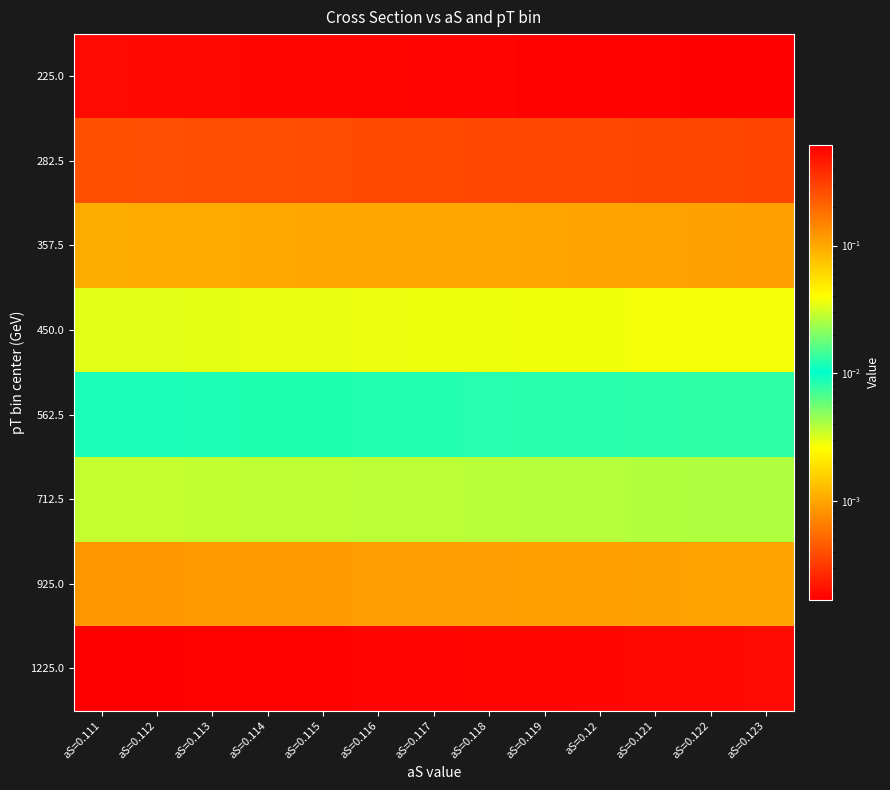

Reading left to right, what are all the values shown in this chart?

225.0: aS=0.111=0.5	aS=0.112=0.5	aS=0.113=0.6	aS=0.114=0.6	aS=0.115=0.6	aS=0.116=0.6	aS=0.117=0.6	aS=0.118=0.6	aS=0.119=0.6	aS=0.12=0.6	aS=0.121=0.6	aS=0.122=0.6	aS=0.123=0.6
282.5: aS=0.111=0.3	aS=0.112=0.3	aS=0.113=0.3	aS=0.114=0.3	aS=0.115=0.3	aS=0.116=0.3	aS=0.117=0.3	aS=0.118=0.3	aS=0.119=0.3	aS=0.12=0.3	aS=0.121=0.3	aS=0.122=0.3	aS=0.123=0.3
357.5: aS=0.111=0.1	aS=0.112=0.1	aS=0.113=0.1	aS=0.114=0.1	aS=0.115=0.1	aS=0.116=0.1	aS=0.117=0.1	aS=0.118=0.1	aS=0.119=0.1	aS=0.12=0.1	aS=0.121=0.1	aS=0.122=0.1	aS=0.123=0.1
450.0: aS=0.111=0.0	aS=0.112=0.0	aS=0.113=0.0	aS=0.114=0.0	aS=0.115=0.0	aS=0.116=0.0	aS=0.117=0.0	aS=0.118=0.0	aS=0.119=0.0	aS=0.12=0.0	aS=0.121=0.0	aS=0.122=0.0	aS=0.123=0.0
562.5: aS=0.111=0.0	aS=0.112=0.0	aS=0.113=0.0	aS=0.114=0.0	aS=0.115=0.0	aS=0.116=0.0	aS=0.117=0.0	aS=0.118=0.0	aS=0.119=0.0	aS=0.12=0.0	aS=0.121=0.0	aS=0.122=0.0	aS=0.123=0.0
712.5: aS=0.111=0.0	aS=0.112=0.0	aS=0.113=0.0	aS=0.114=0.0	aS=0.115=0.0	aS=0.116=0.0	aS=0.117=0.0	aS=0.118=0.0	aS=0.119=0.0	aS=0.12=0.0	aS=0.121=0.0	aS=0.122=0.0	aS=0.123=0.0
925.0: aS=0.111=0.0	aS=0.112=0.0	aS=0.113=0.0	aS=0.114=0.0	aS=0.115=0.0	aS=0.116=0.0	aS=0.117=0.0	aS=0.118=0.0	aS=0.119=0.0	aS=0.12=0.0	aS=0.121=0.0	aS=0.122=0.0	aS=0.123=0.0
1225.0: aS=0.111=0.0	aS=0.112=0.0	aS=0.113=0.0	aS=0.114=0.0	aS=0.115=0.0	aS=0.116=0.0	aS=0.117=0.0	aS=0.118=0.0	aS=0.119=0.0	aS=0.12=0.0	aS=0.121=0.0	aS=0.122=0.0	aS=0.123=0.0